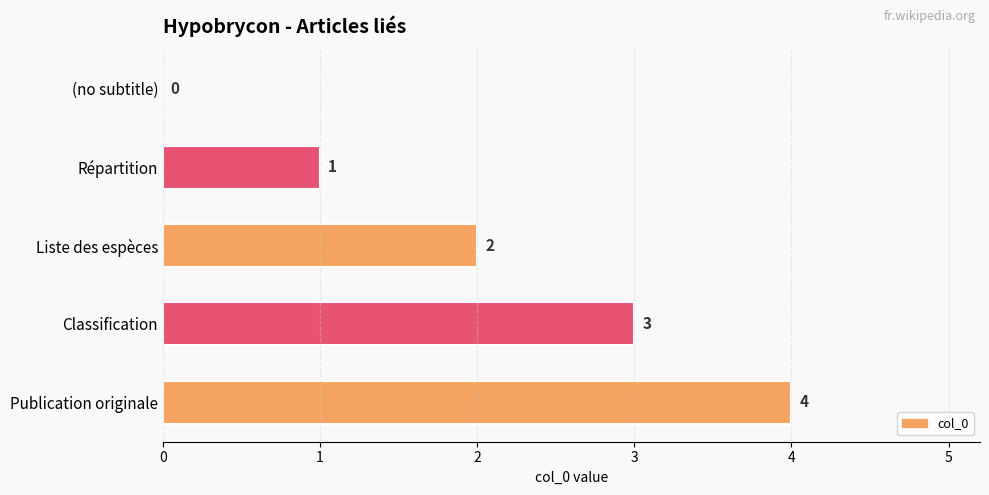

Which label corresponds to the largest value in the chart?

Publication originale